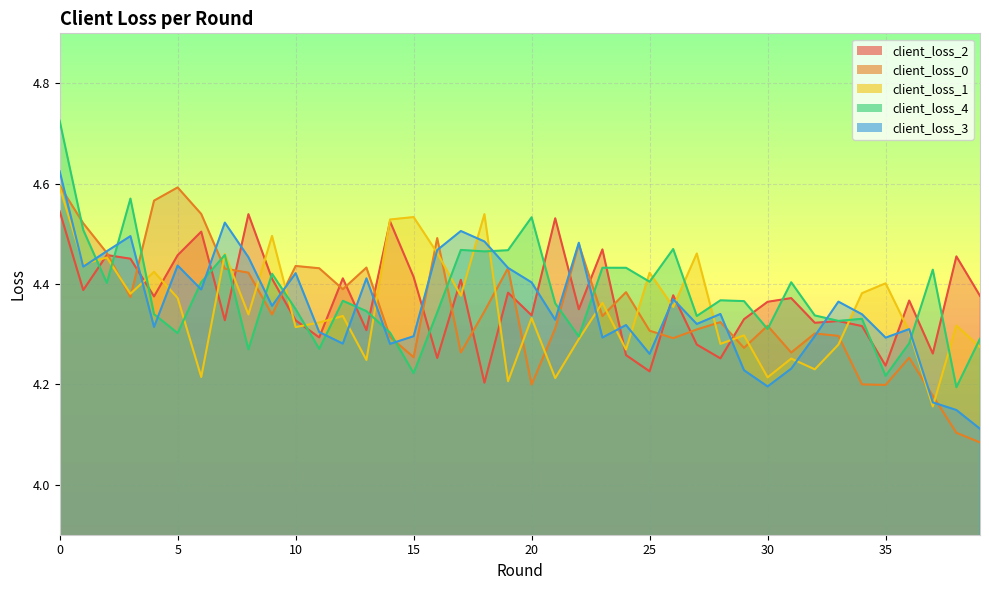

True or false: client_loss_2 has more than 2 points higher than both neighbors.

True